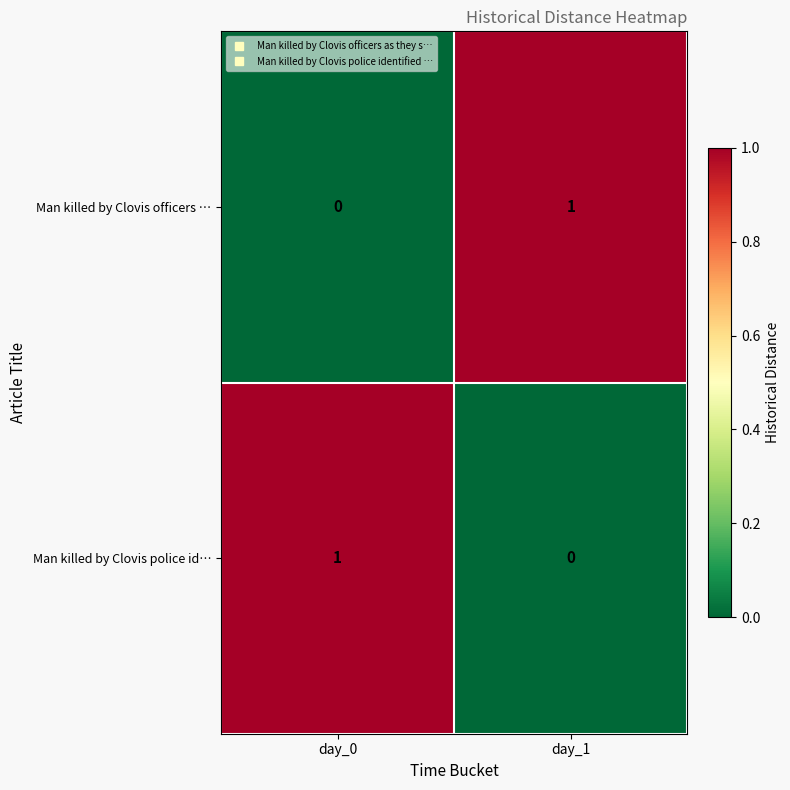

What is the total value across all series at day_0?

1